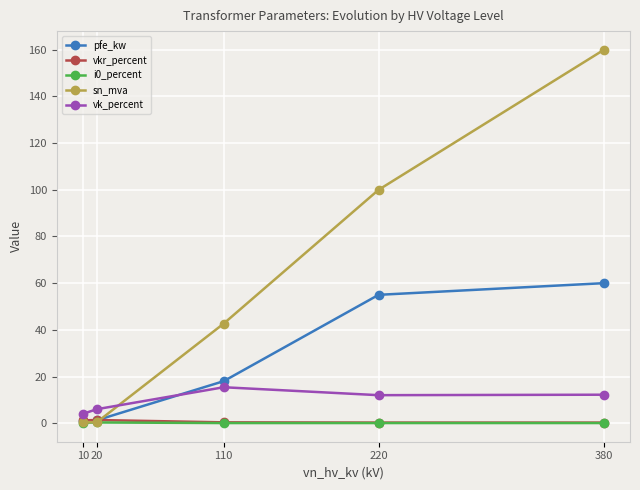

True or false: i0_percent and vk_percent cross at least once.

False